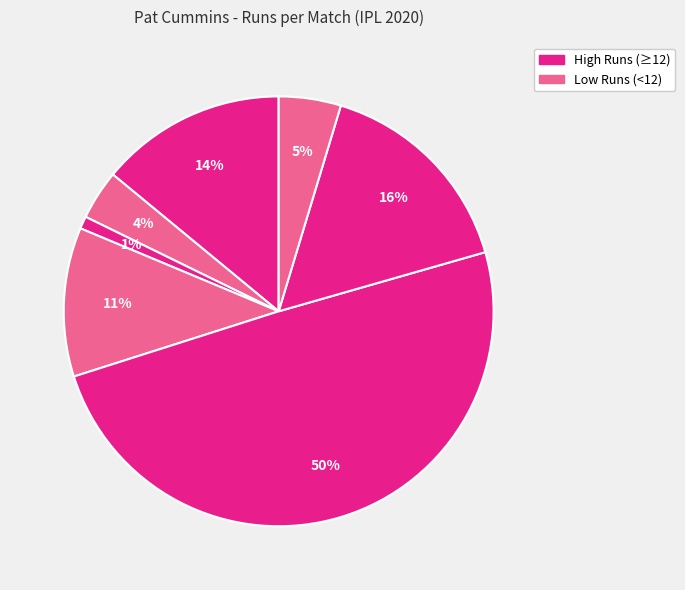

Count the number of slices in the pie.

7